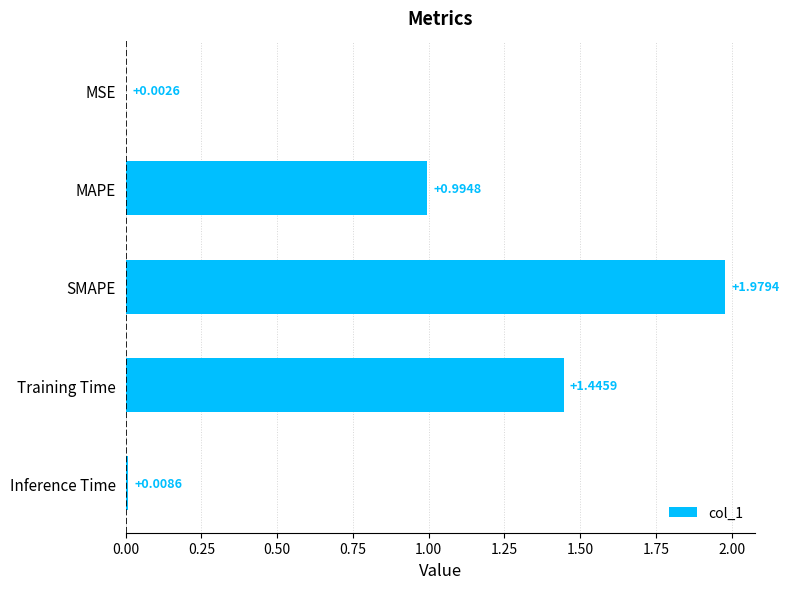

Which category has the highest value across all series?

SMAPE